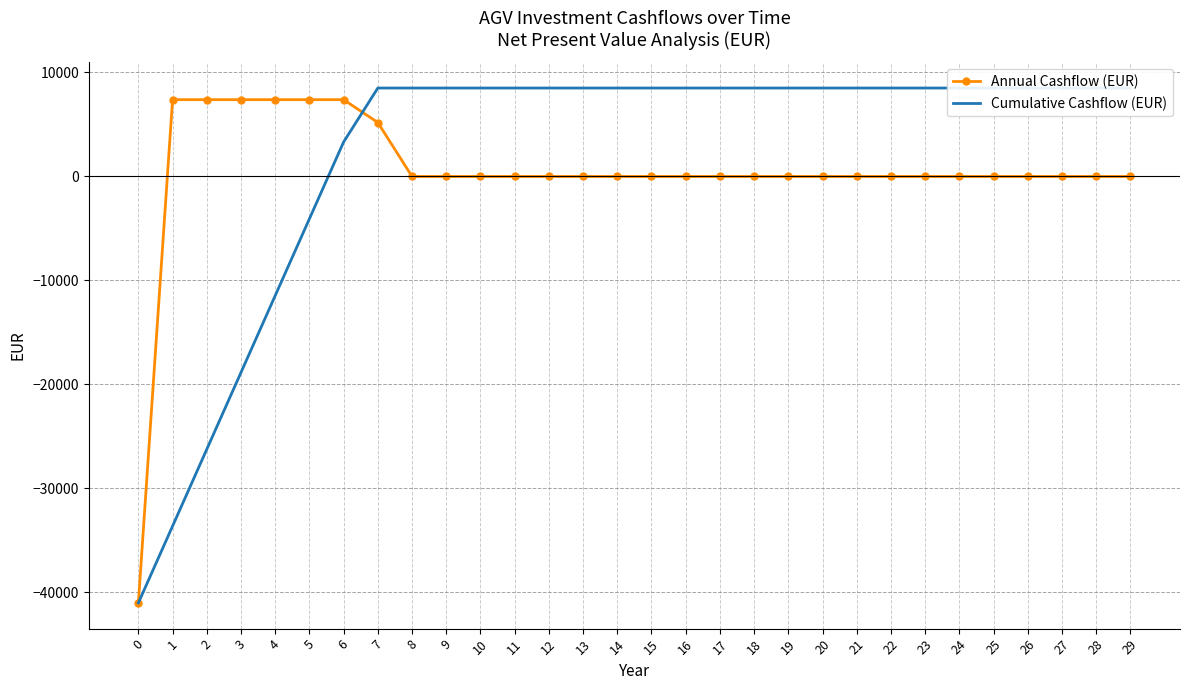

What is the sum of the Cumulative Cashflow (EUR) values at 28 and 15?

17008.7